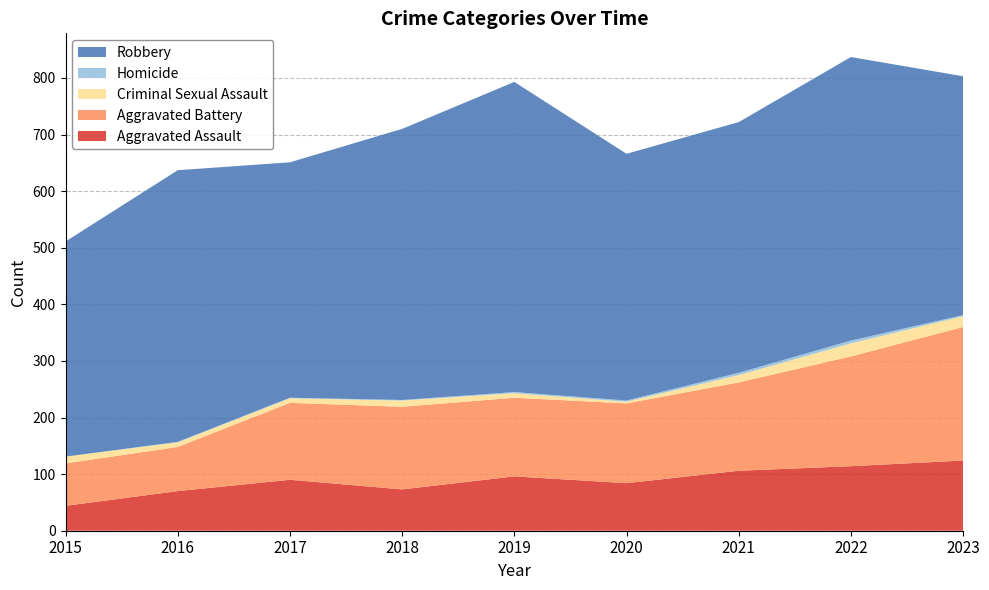

Reading right to left, what are all the values shown in this chart?

Aggravated Assault: 124	114	106	84	96	73	90	70	44
Aggravated Battery: 236	194	156	141	139	146	136	78	75
Criminal Sexual Assault: 19	23	13	3	8	11	8	8	12
Homicide: 2	5	4	2	2	1	1	1	0
Robbery: 422	501	443	436	548	479	416	480	380